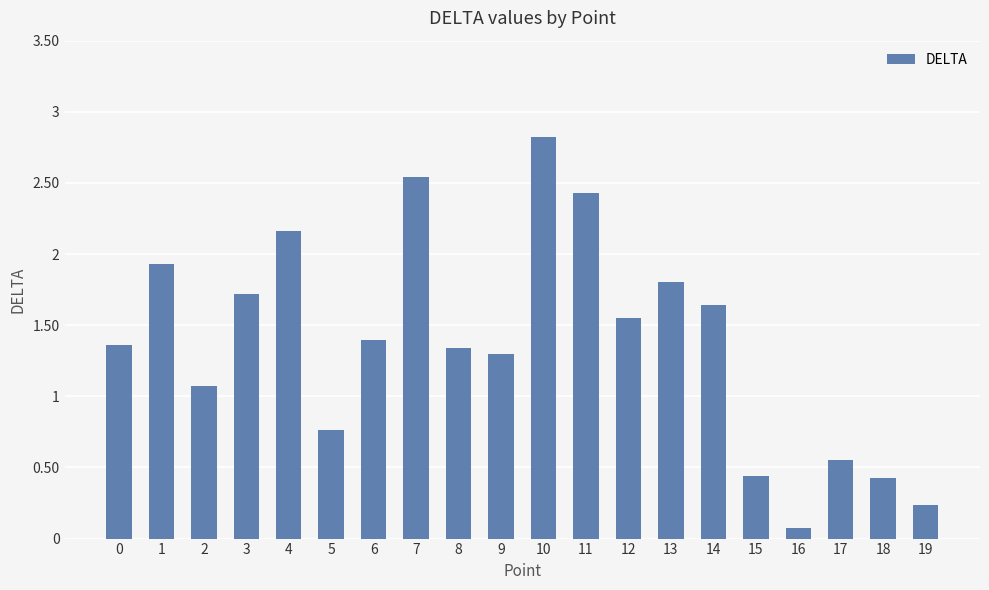

Which has a higher value, 6 or 19?

6